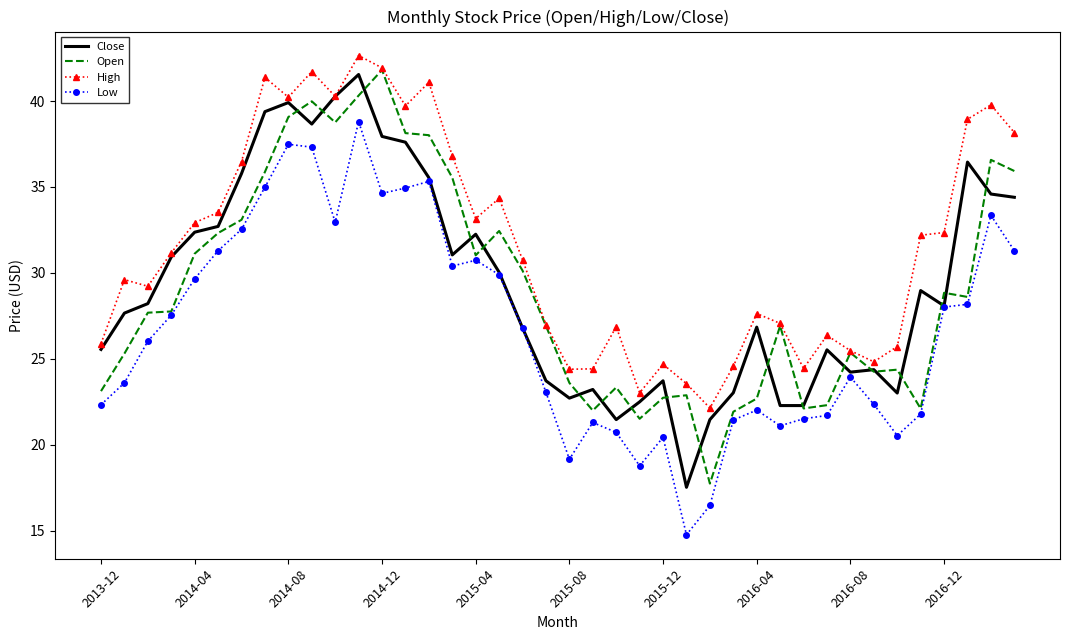

True or false: High and Low cross at least once.

False